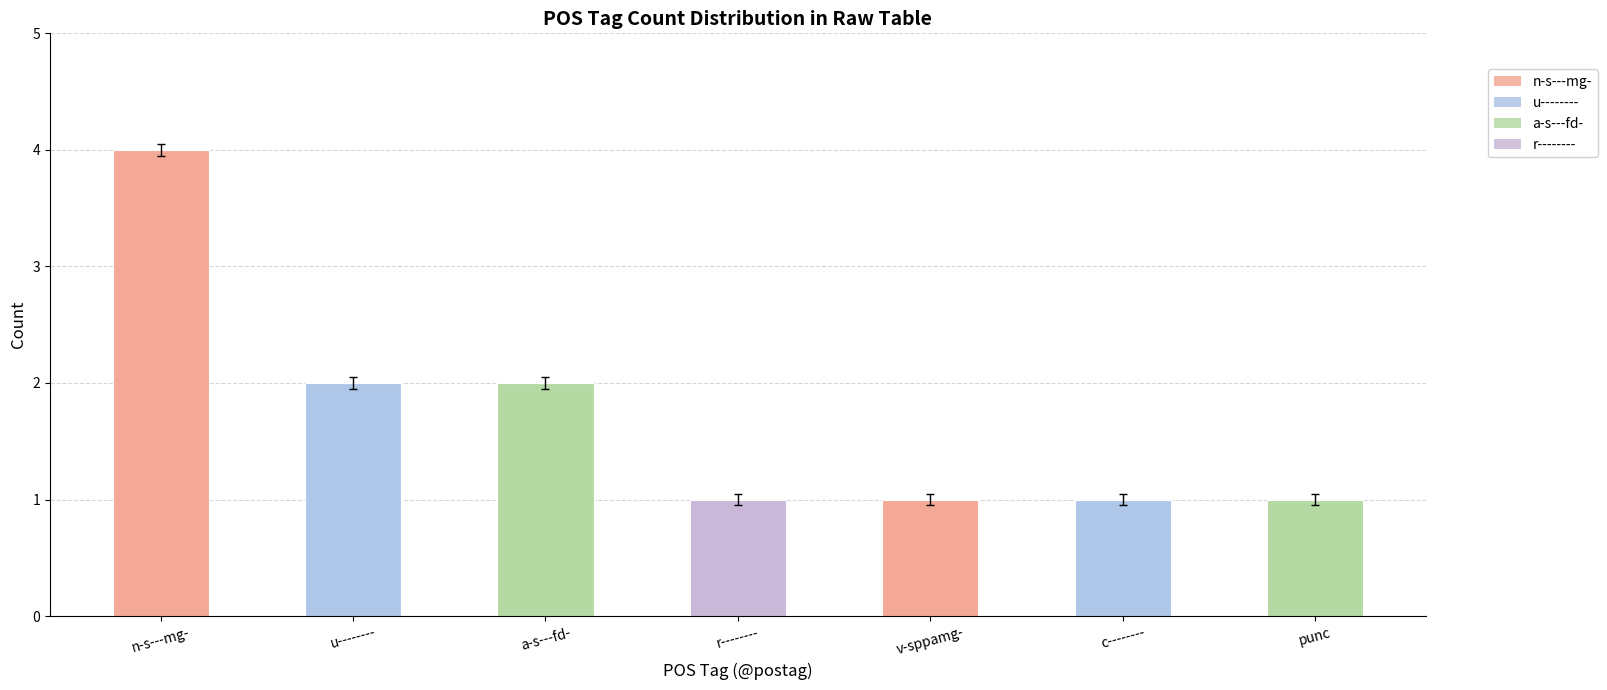

Which has a higher value, a-s---fd- or r--------?

a-s---fd-